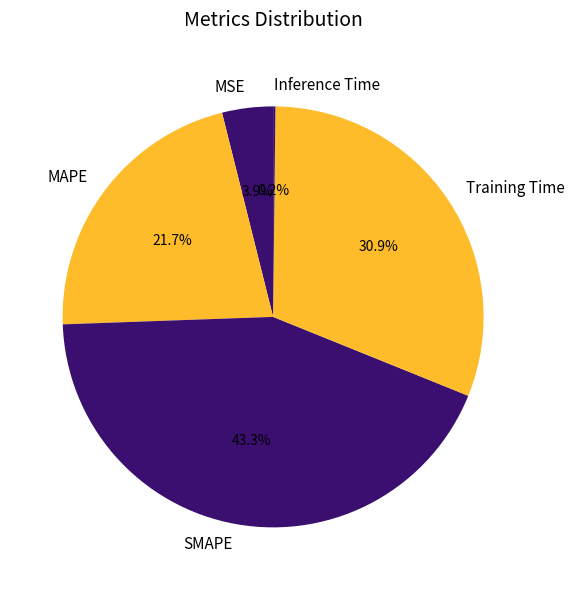

Which category has the biggest portion of the pie?

SMAPE